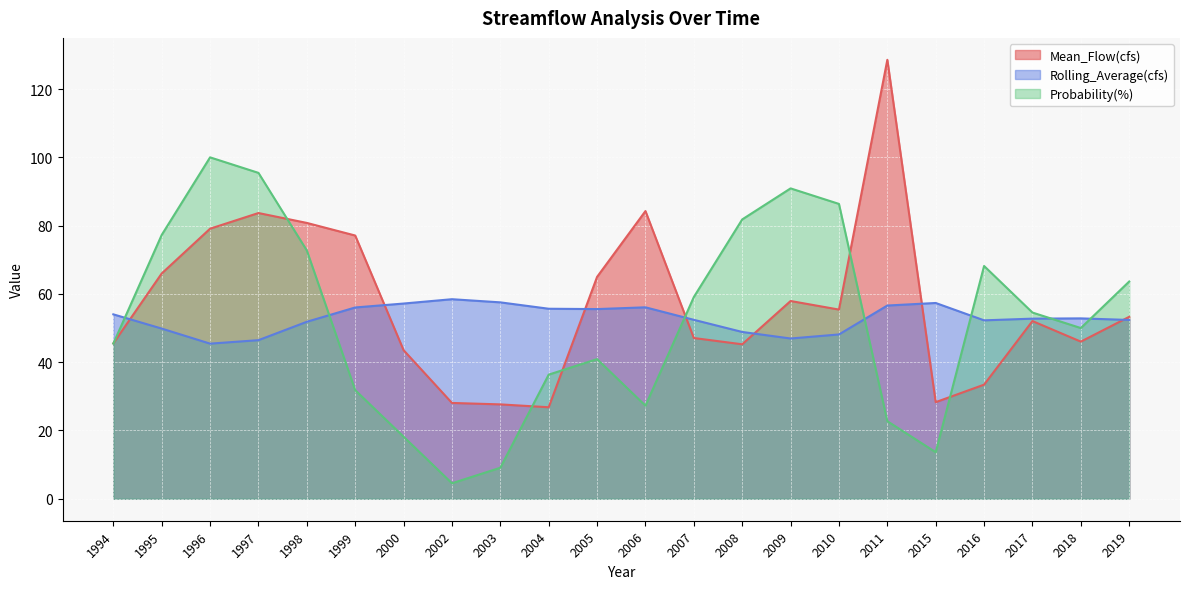

Between 2002 and 2003, which series saw the biggest shift?

Probability(%)